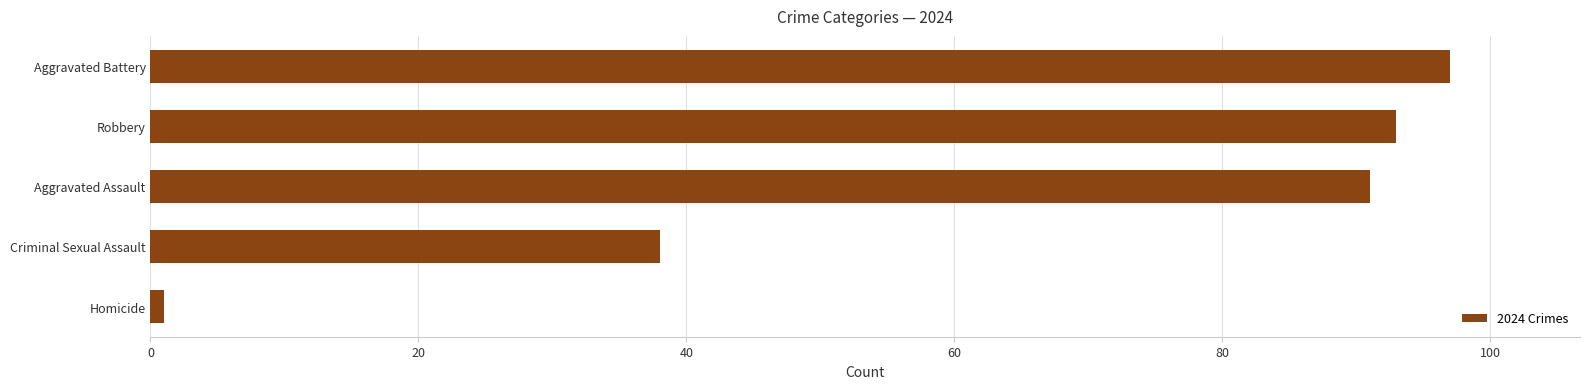

What is the ratio of the value at Aggravated Battery to the value at Robbery?

1.0